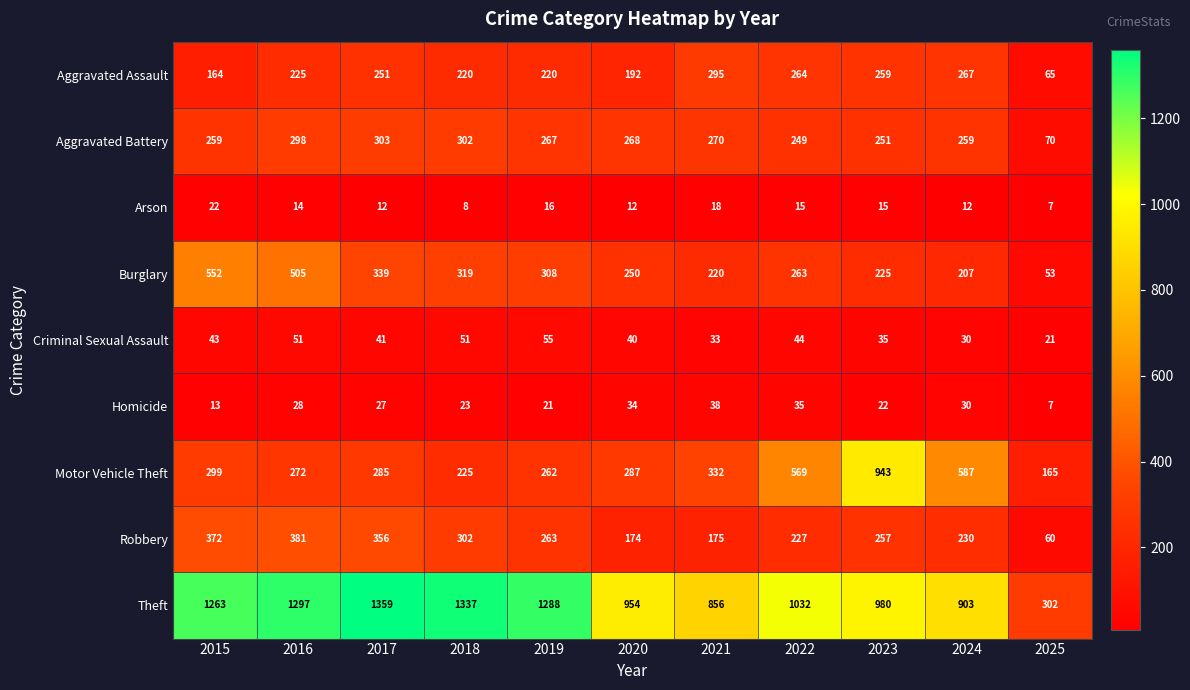

What is the difference between the maximum and minimum values in the Motor Vehicle Theft series?

778